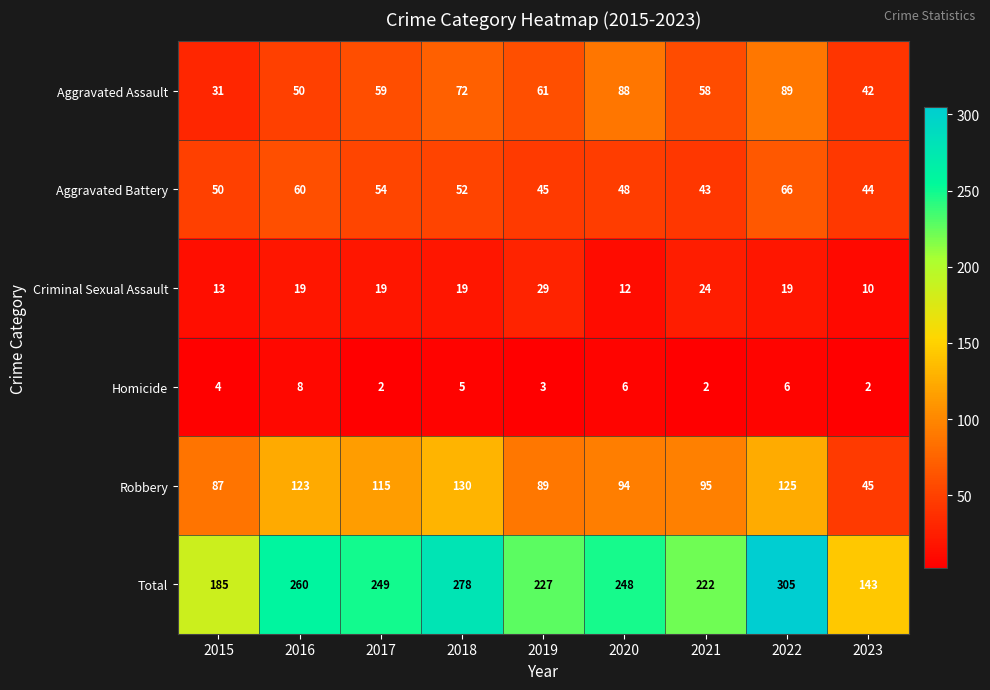

Count the Aggravated Assault values in the range 50 to 72.

5